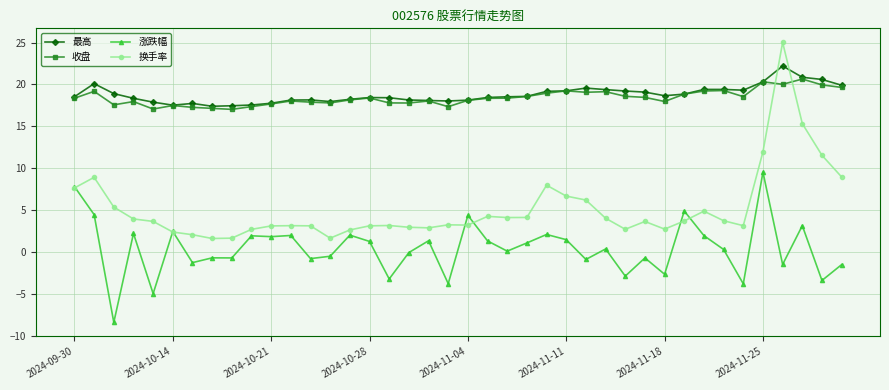

Which series has the widest spread of values?

换手率